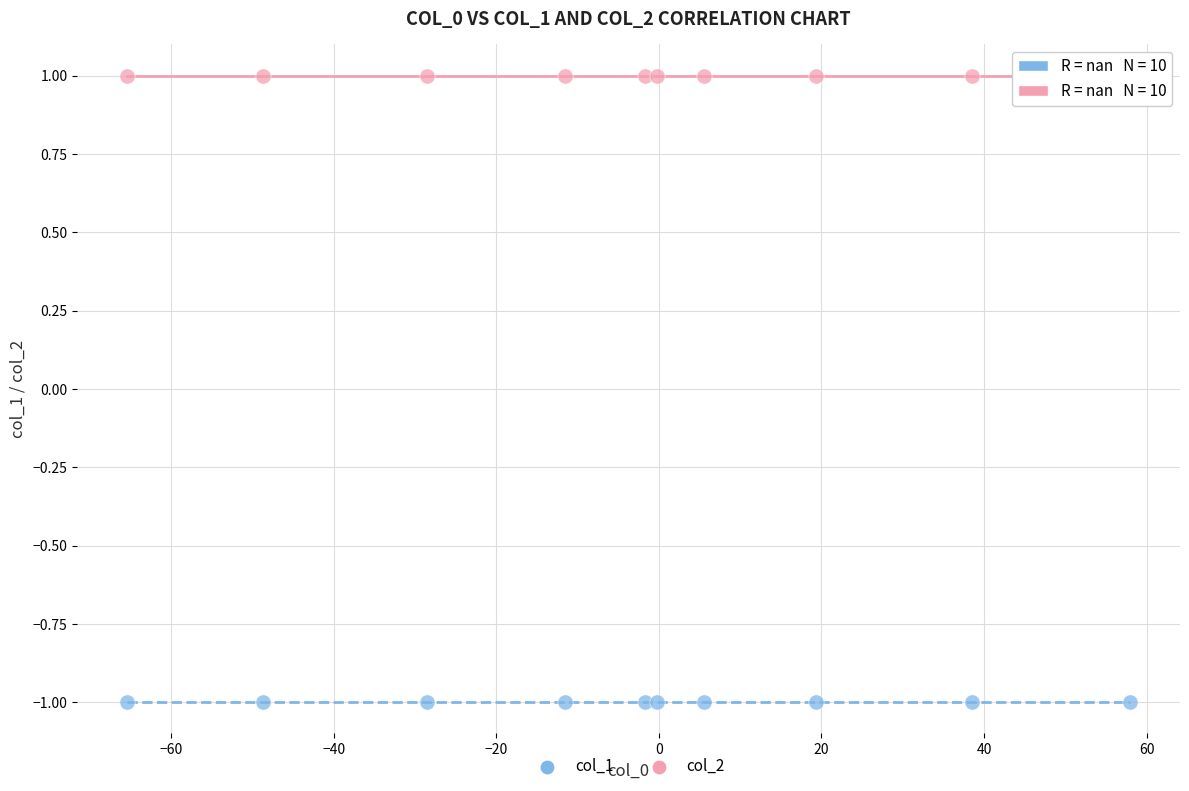

Which series contains the highest Y value?

col_2